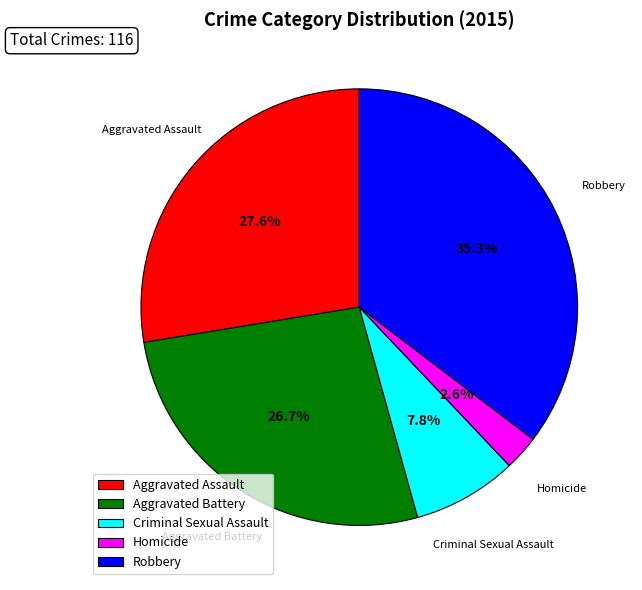

To the nearest percent, what is the combined percentage of Homicide and Robbery?

38%